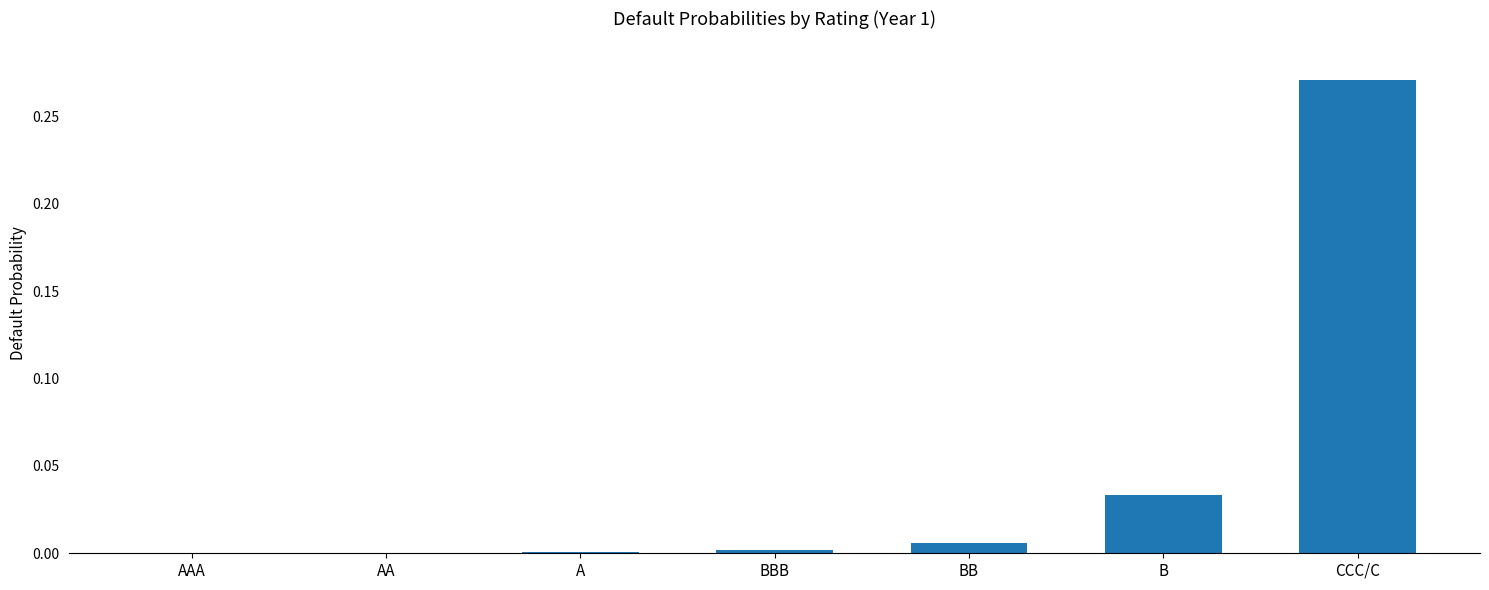

True or false: the data shows 0.0 at BBB.

True